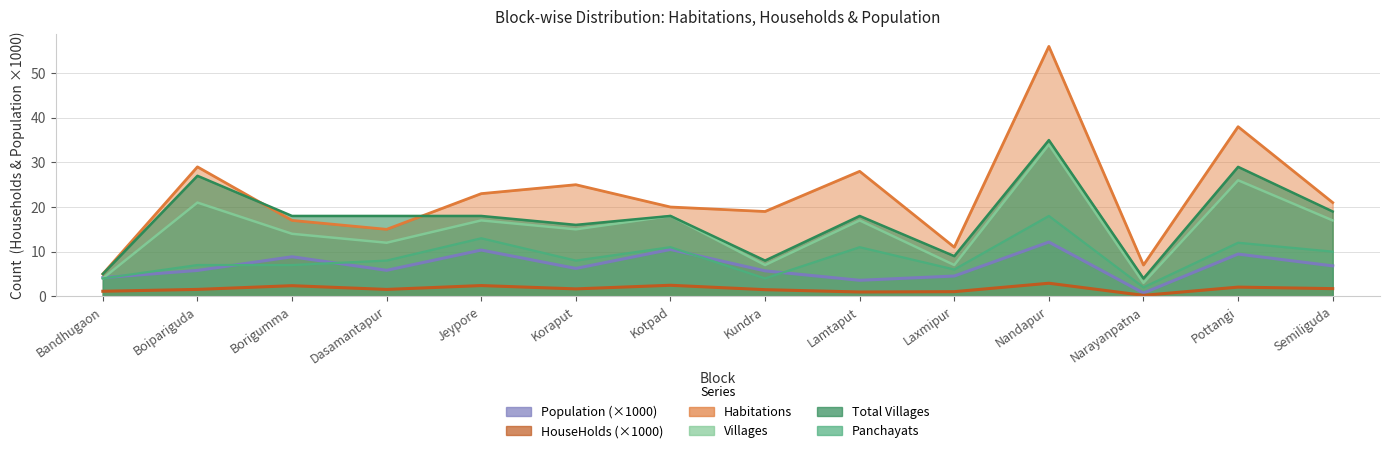

What is the value of the Population point at the 4th from the left?

5.8